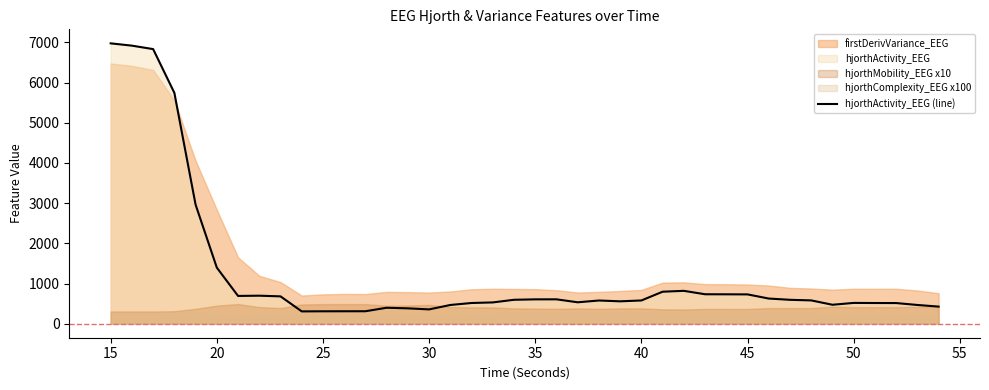

What is the value of the 3rd point from the left?

6831.7